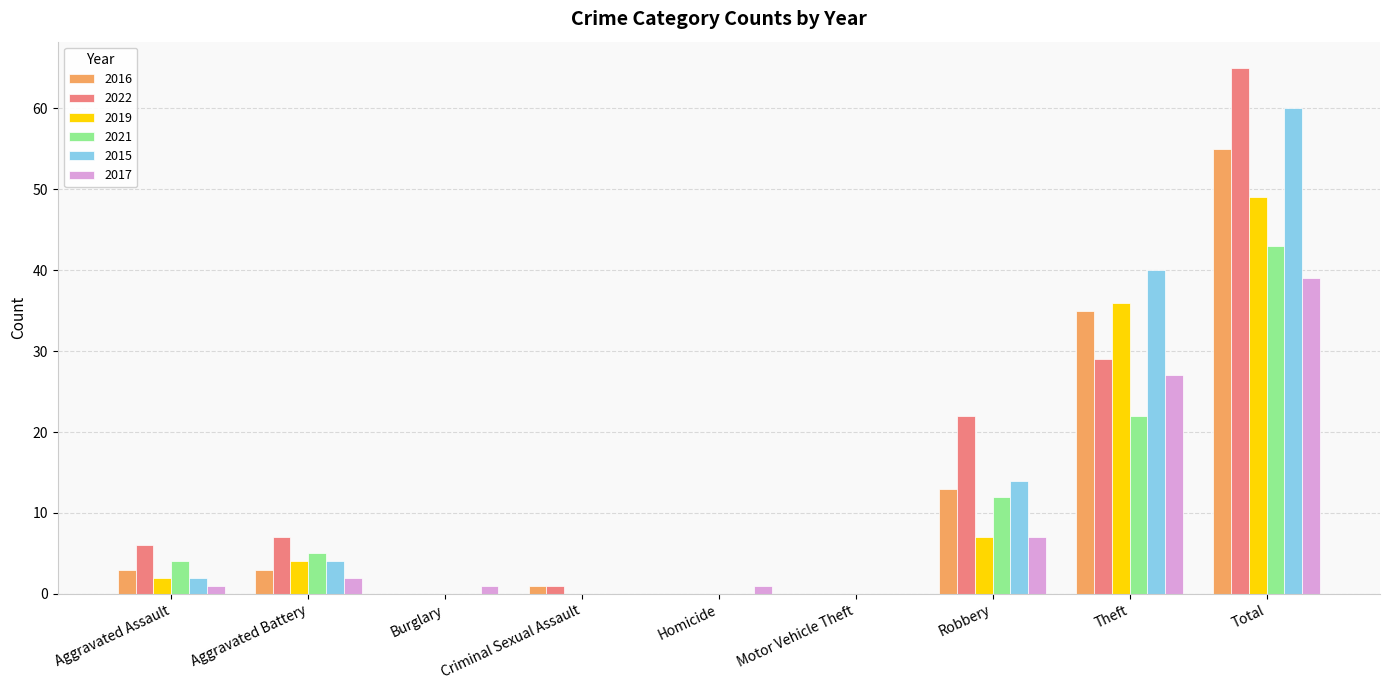

Which series changed the most between Homicide and Robbery?

2022